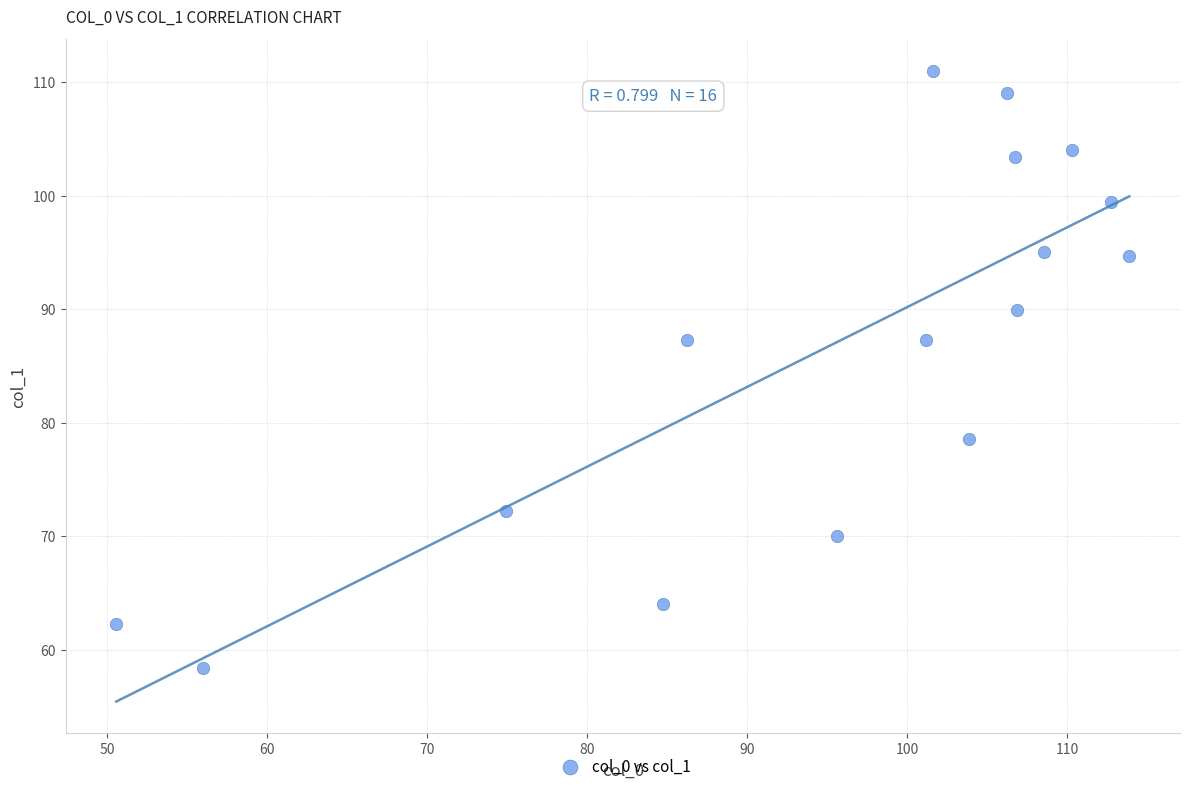

What is the range of X values (max minus min)?

63.3